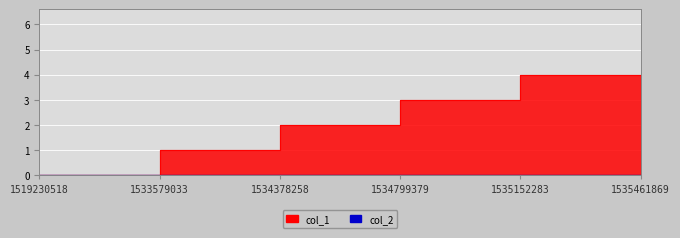

How many values are between 1 and 3?

4